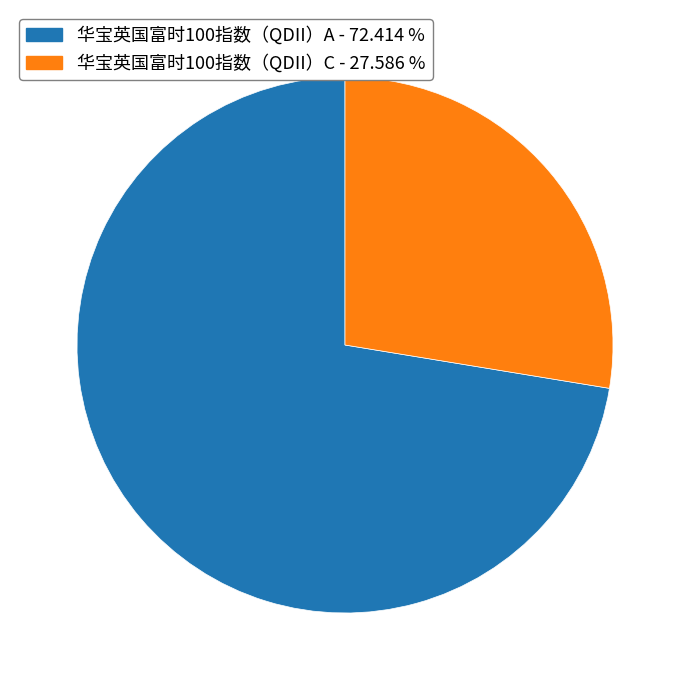

Combined, do 华宝英国富时100指数（QDII）C - 27.586 % and 华宝英国富时100指数（QDII）A - 72.414 % account for over 50%?

Yes